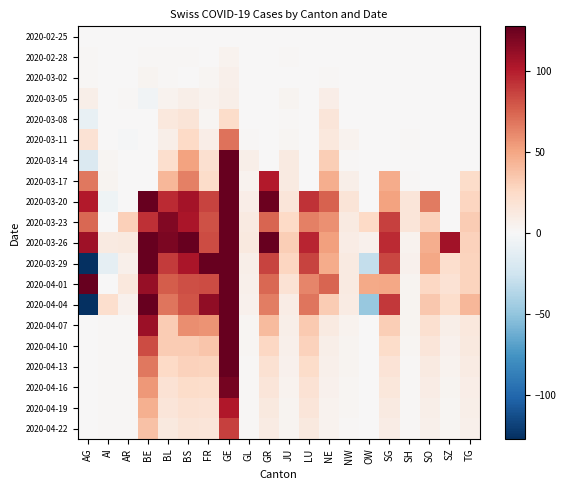

Reading left to right, what are all the values shown in this chart?

2020-02-25: AG=0	AI=0	AR=0	BE=0	BL=0	BS=0	FR=0	GE=0	GL=0	GR=0	JU=0	LU=0	NE=0	NW=0	OW=0	SG=0	SH=0	SO=0	SZ=0	TG=0
2020-02-28: AG=1	AI=0	AR=0	BE=1	BL=1	BS=1	FR=0	GE=4	GL=0	GR=0	JU=1	LU=0	NE=0	NW=0	OW=0	SG=0	SH=0	SO=0	SZ=0	TG=0
2020-03-02: AG=1	AI=0	AR=0	BE=3	BL=1	BS=0	FR=2	GE=6	GL=0	GR=0	JU=0	LU=0	NE=1	NW=0	OW=0	SG=0	SH=0	SO=0	SZ=0	TG=0
2020-03-05: AG=7	AI=0	AR=1	BE=-4	BL=4	BS=7	FR=4	GE=7	GL=0	GR=0	JU=3	LU=0	NE=8	NW=0	OW=0	SG=0	SH=0	SO=0	SZ=0	TG=0
2020-03-08: AG=-9	AI=0	AR=0	BE=0	BL=13	BS=16	FR=2	GE=23	GL=0	GR=0	JU=1	LU=0	NE=15	NW=0	OW=0	SG=0	SH=0	SO=0	SZ=0	TG=0
2020-03-11: AG=18	AI=0	AR=-1	BE=0	BL=7	BS=25	FR=8	GE=69	GL=1	GR=0	JU=2	LU=0	NE=13	NW=4	OW=0	SG=0	SH=1	SO=0	SZ=0	TG=0
2020-03-14: AG=-18	AI=2	AR=0	BE=0	BL=21	BS=51	FR=20	GE=231	GL=7	GR=0	JU=11	LU=0	NE=31	NW=1	OW=0	SG=0	SH=0	SO=0	SZ=0	TG=0
2020-03-17: AG=67	AI=3	AR=0	BE=0	BL=42	BS=64	FR=23	GE=352	GL=4	GR=101	JU=11	LU=0	NE=46	NW=7	OW=0	SG=47	SH=1	SO=0	SZ=0	TG=23
2020-03-20: AG=101	AI=-5	AR=0	BE=377	BL=95	BS=106	FR=86	GE=502	GL=8	GR=125	JU=15	LU=92	NE=75	NW=16	OW=0	SG=51	SH=15	SO=66	SZ=0	TG=27
2020-03-23: AG=73	AI=0	AR=30	BE=93	BL=118	BS=104	FR=81	GE=388	GL=11	GR=74	JU=25	LU=64	NE=58	NW=11	OW=25	SG=87	SH=15	SO=29	SZ=0	TG=32
2020-03-26: AG=108	AI=11	AR=12	BE=190	BL=120	BS=127	FR=83	GE=451	GL=12	GR=133	JU=31	LU=97	NE=52	NW=9	OW=5	SG=95	SH=4	SO=46	SZ=107	TG=29
2020-03-29: AG=-349	AI=-11	AR=6	BE=138	BL=89	BS=104	FR=133	GE=472	GL=7	GR=86	JU=27	LU=86	NE=47	NW=11	OW=-30	SG=85	SH=5	SO=49	SZ=21	TG=28
2020-04-01: AG=549	AI=0	AR=13	BE=111	BL=77	BS=82	FR=83	GE=632	GL=6	GR=73	JU=18	LU=62	NE=74	NW=11	OW=48	SG=49	SH=3	SO=26	SZ=18	TG=28
2020-04-04: AG=-549	AI=21	AR=5	BE=197	BL=68	BS=80	FR=113	GE=616	GL=5	GR=65	JU=9	LU=68	NE=32	NW=10	OW=-48	SG=90	SH=3	SO=34	SZ=22	TG=42
2020-04-07: AG=0	AI=1	AR=1	BE=109	BL=32	BS=59	FR=57	GE=254	GL=2	GR=40	JU=7	LU=33	NE=11	NW=4	OW=0	SG=31	SH=3	SO=20	SZ=7	TG=13
2020-04-10: AG=0	AI=1	AR=1	BE=83	BL=32	BS=32	FR=35	GE=200	GL=2	GR=26	JU=6	LU=29	NE=7	NW=3	OW=0	SG=23	SH=2	SO=15	SZ=5	TG=12
2020-04-13: AG=0	AI=1	AR=1	BE=67	BL=25	BS=29	FR=28	GE=148	GL=1	GR=19	JU=5	LU=23	NE=6	NW=3	OW=0	SG=17	SH=1	SO=11	SZ=4	TG=10
2020-04-16: AG=0	AI=1	AR=1	BE=55	BL=18	BS=23	FR=22	GE=122	GL=1	GR=15	JU=4	LU=18	NE=5	NW=2	OW=0	SG=14	SH=1	SO=9	SZ=3	TG=8
2020-04-19: AG=0	AI=1	AR=1	BE=45	BL=15	BS=19	FR=18	GE=102	GL=1	GR=12	JU=3	LU=15	NE=4	NW=2	OW=0	SG=11	SH=1	SO=7	SZ=2	TG=7
2020-04-22: AG=0	AI=1	AR=1	BE=37	BL=12	BS=16	FR=15	GE=87	GL=1	GR=10	JU=3	LU=12	NE=4	NW=1	OW=0	SG=9	SH=1	SO=6	SZ=2	TG=6